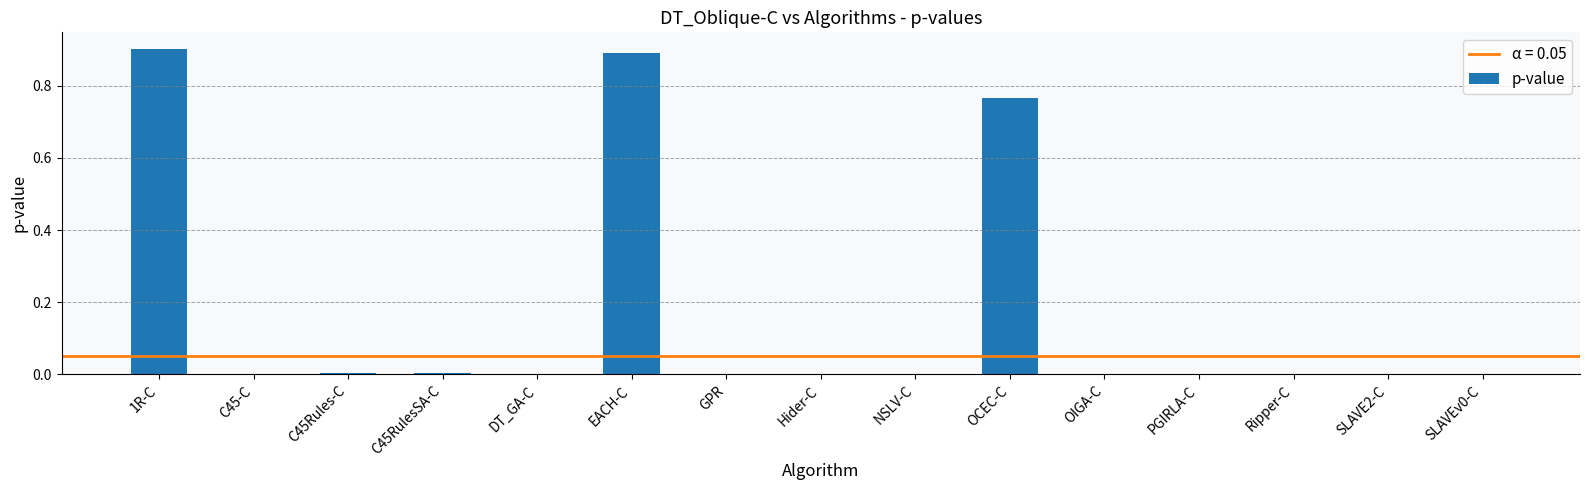

Are the bars grouped side by side (vs. stacked)?

No